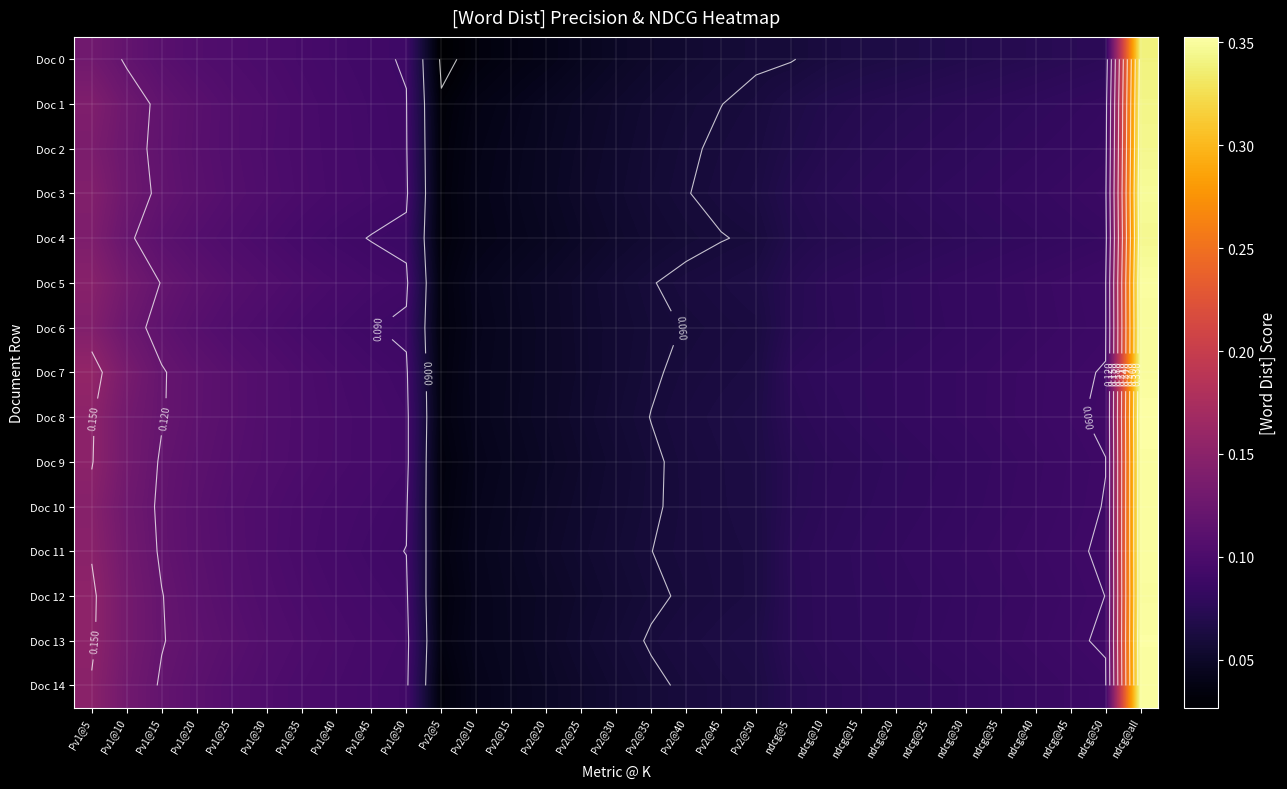

True or false: Doc 10 has a value of 0.0 at ndcg@45.

False